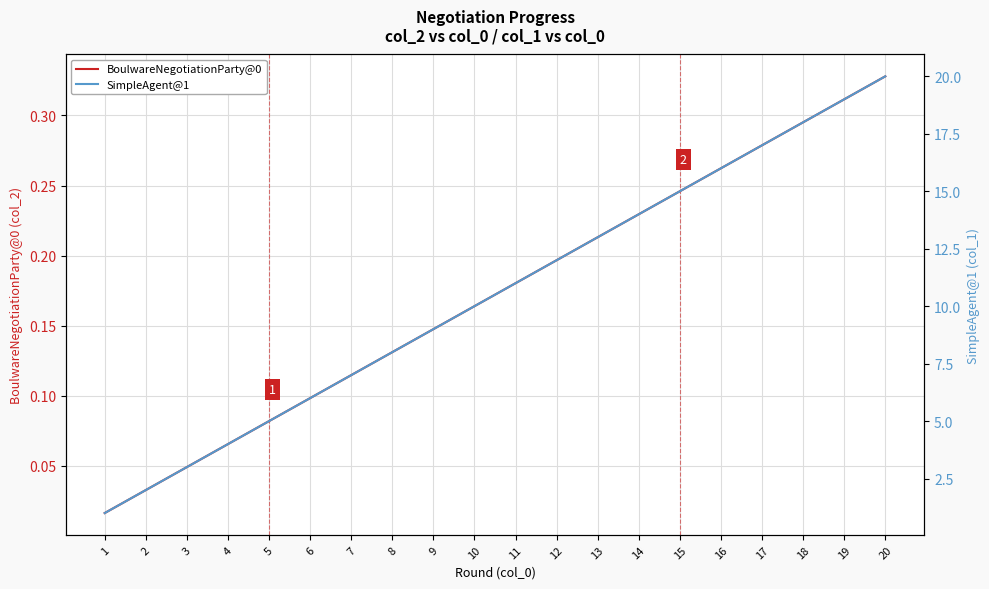

Which label corresponds to the smallest value in the chart?

1